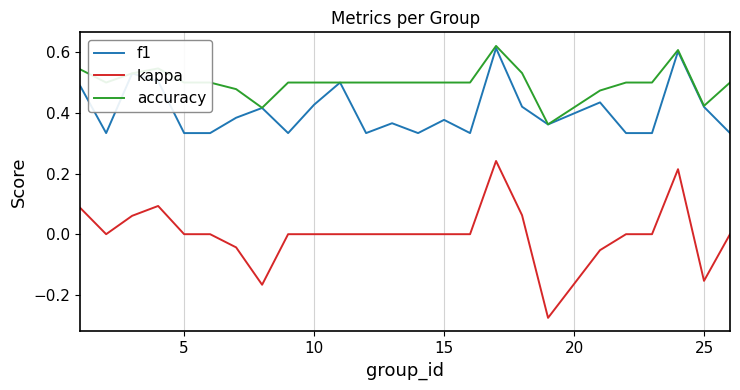

True or false: accuracy and kappa intersect in this chart.

False